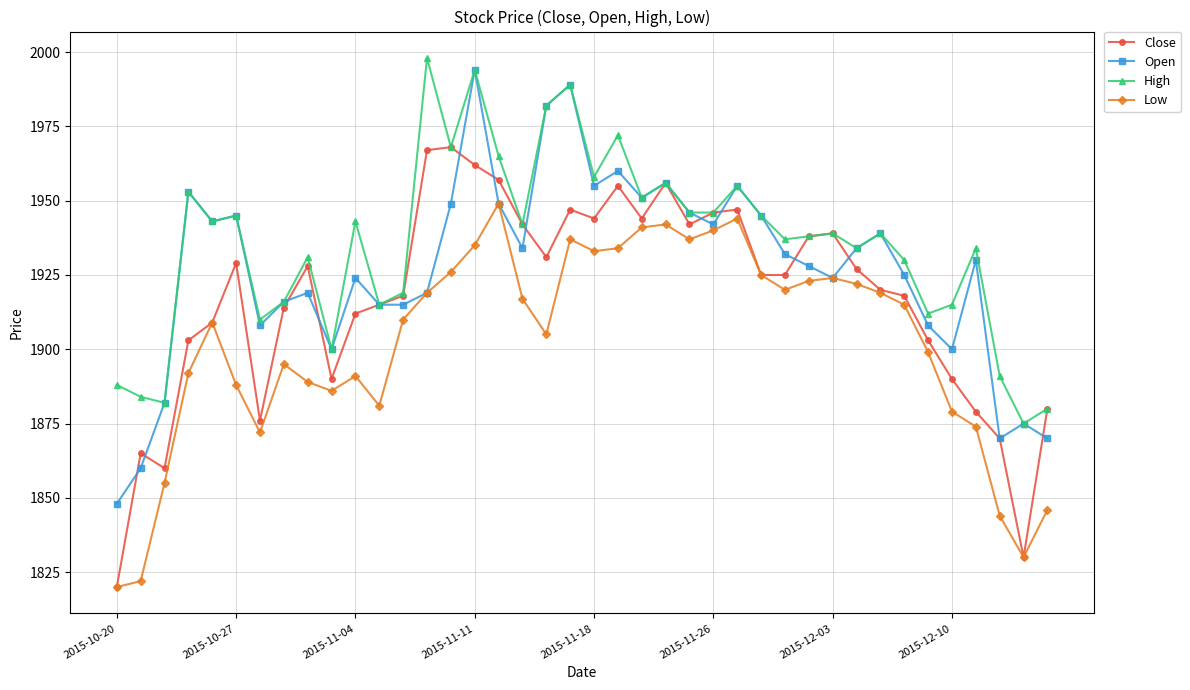

What is the value of the High point at the 3rd from the left?

1882